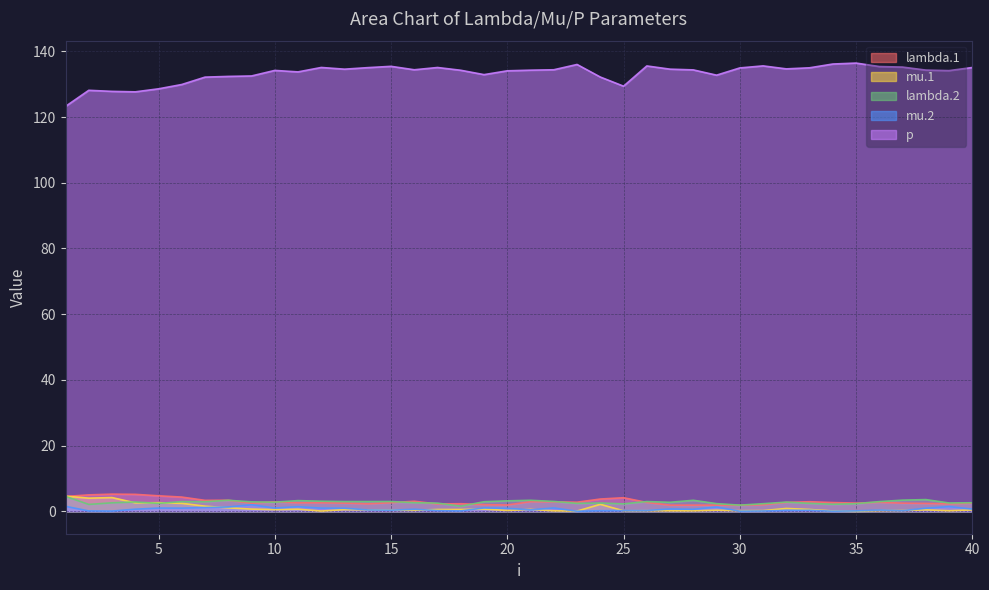

Rank the series at 6 from highest to lowest value.

p, lambda.1, lambda.2, mu.1, mu.2